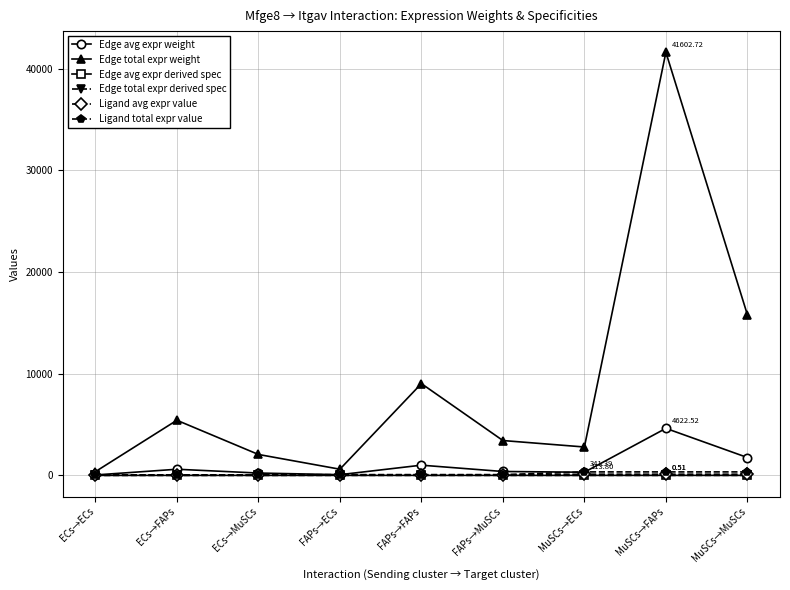

The value of Edge avg expr derived spec at MuSCs→FAPs is 0.8. True or false?

False